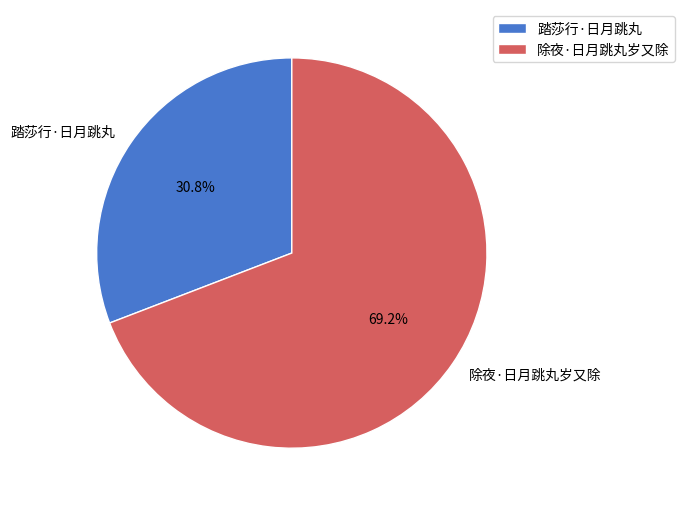

Which category has the smallest portion of the pie?

踏莎行·日月跳丸